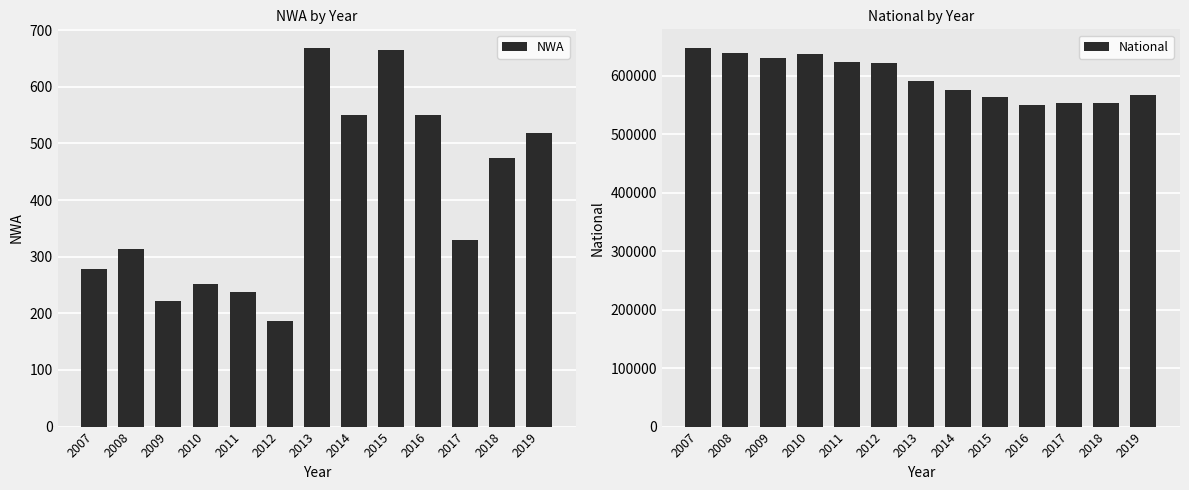

Is it true that NWA equals 330 at 2017?

True